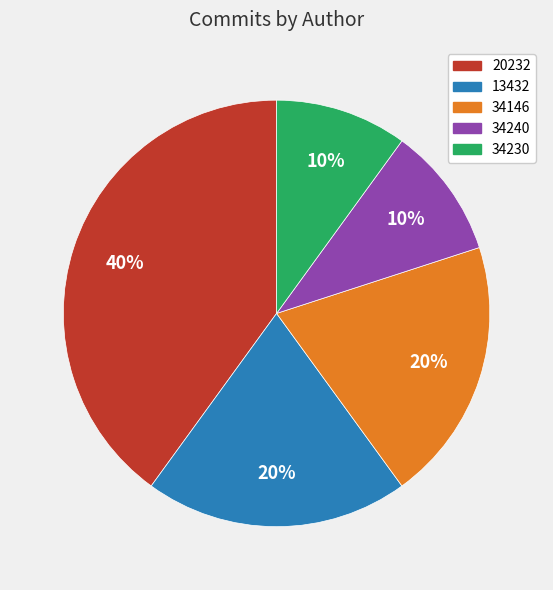

Is there any slice that represents more than half of the pie?

No